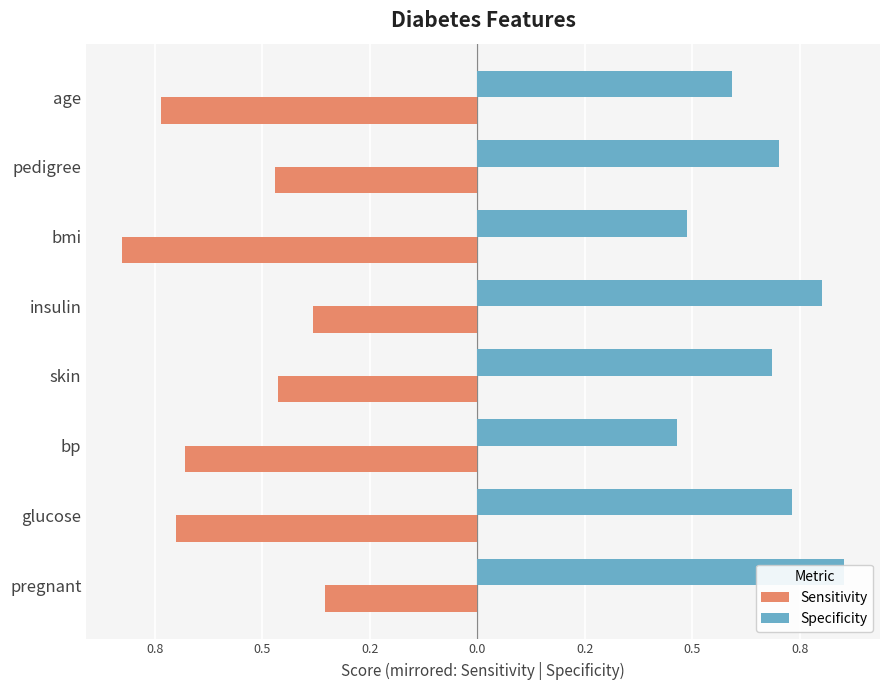

Is the value of Sensitivity at skin greater than the value of Specificity at glucose?

No